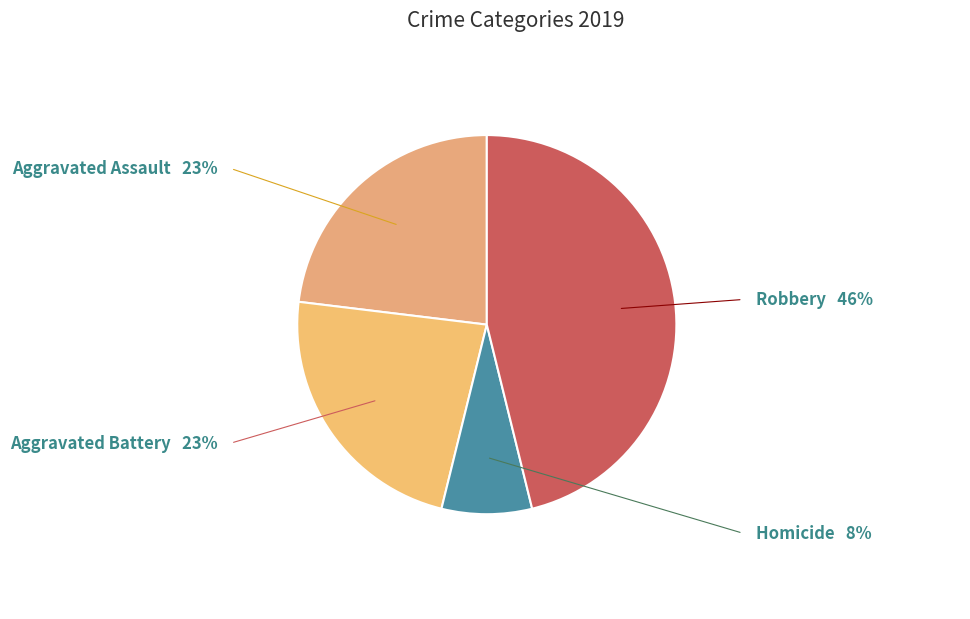

Is Homicide the majority of the pie?

No